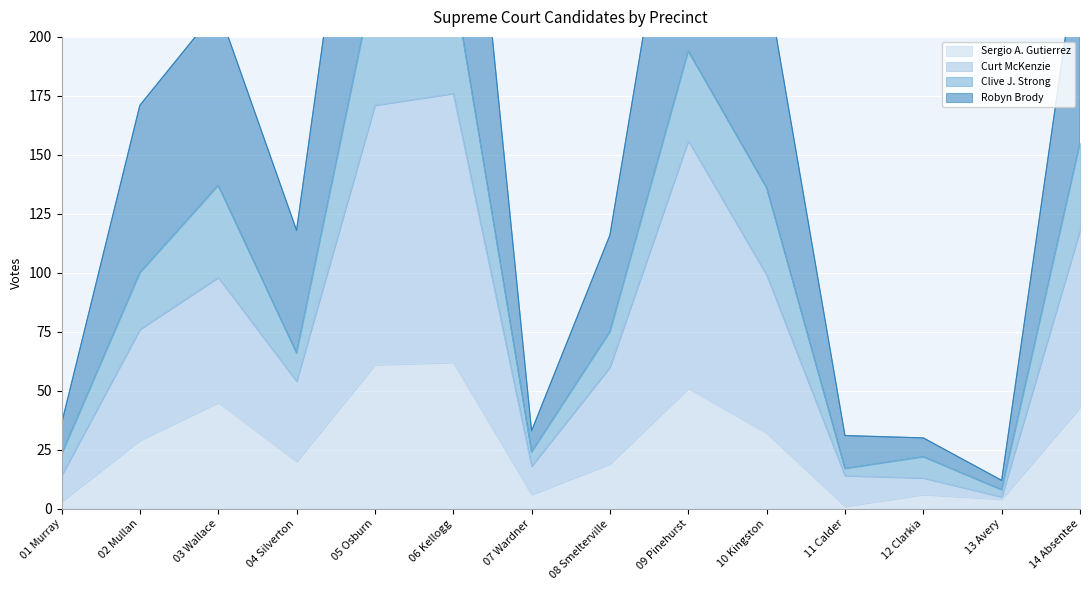

What is the greatest value displayed?

366